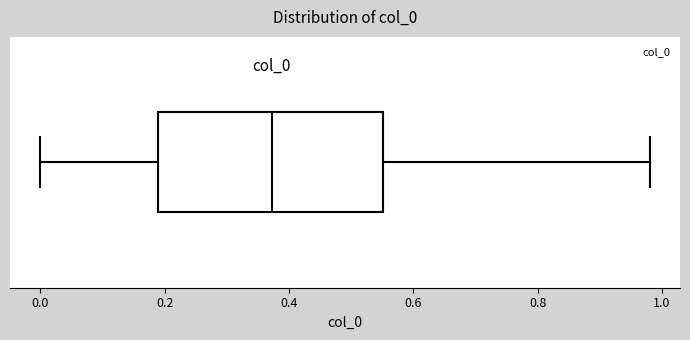

Transcribe this box plot: give where the median line is, the range the box spans, and where the two whiskers end, as read against the x-axis. The values are not printed on the chart, so give them approximately, as read against the axis.

median 0.38, box 0.18 to 0.56, whiskers 0.00 to 0.98